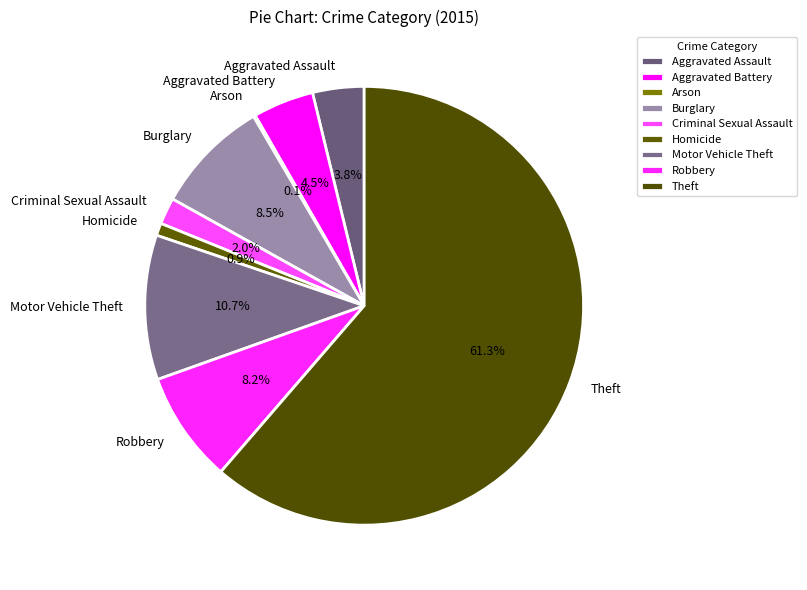

To the nearest percent, what is the difference between the largest and smallest slice percentages?

61%